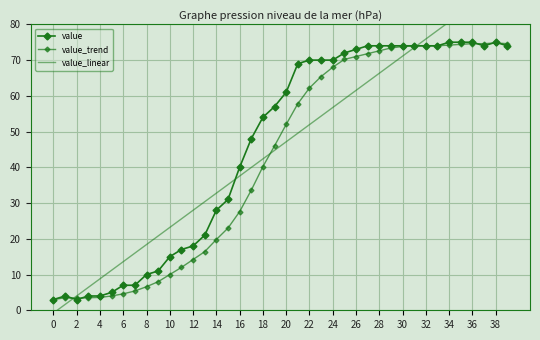

Rank the series by their maximum value, from highest to lowest.

value_linear, value, value_trend